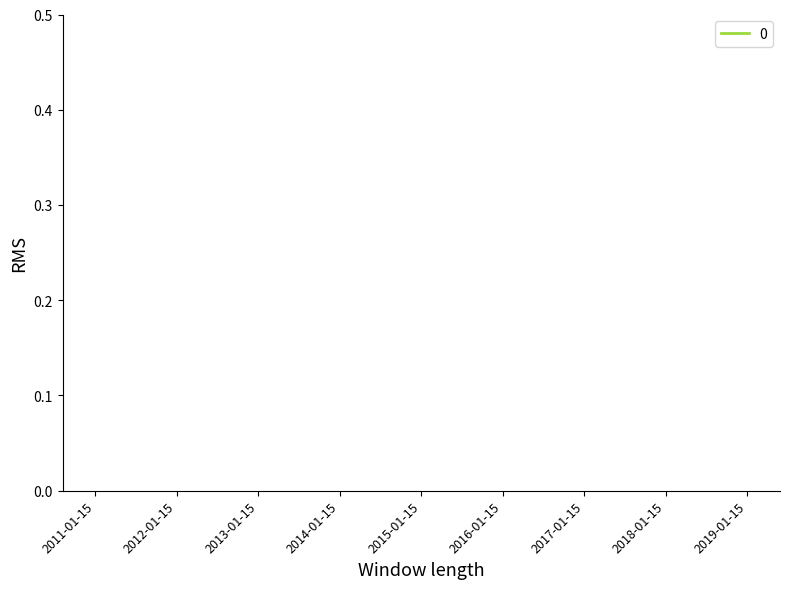

What is the label of the 9th point from the right?

2011-01-15